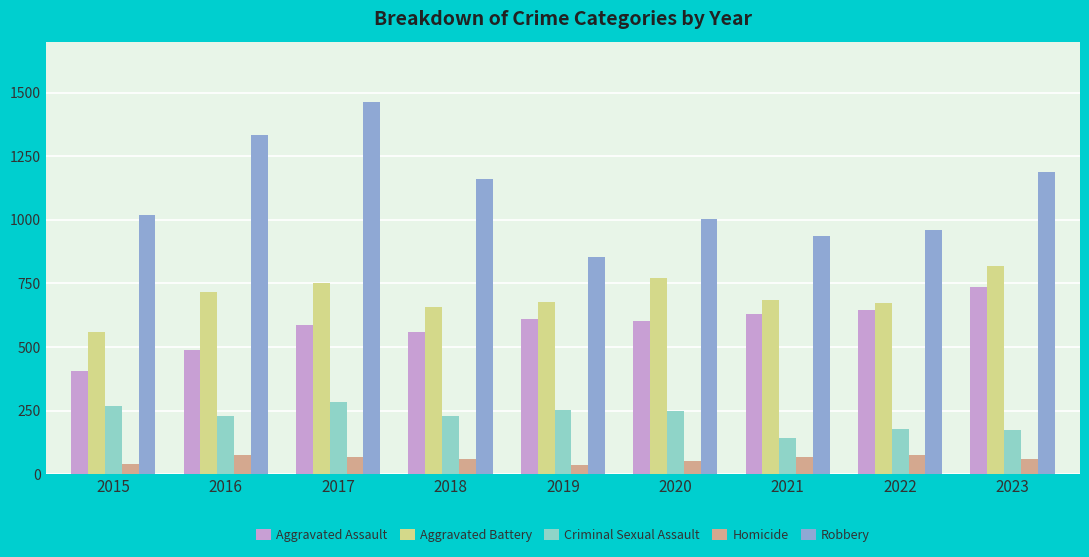

Are the bars horizontal?

No